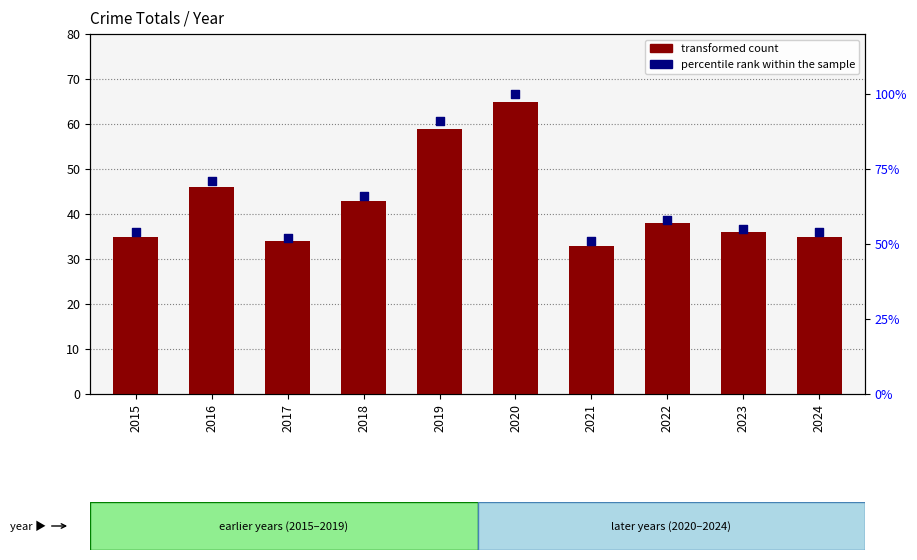

Which series has the largest Y range (max minus min)?

percentile rank within the sample